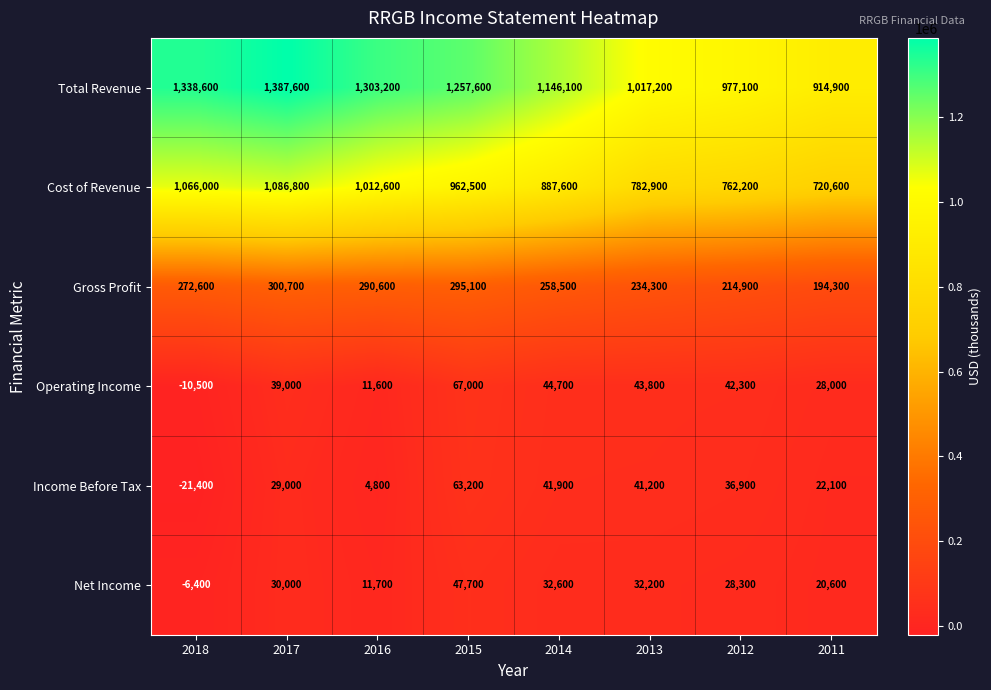

How many data points does each series have?

8